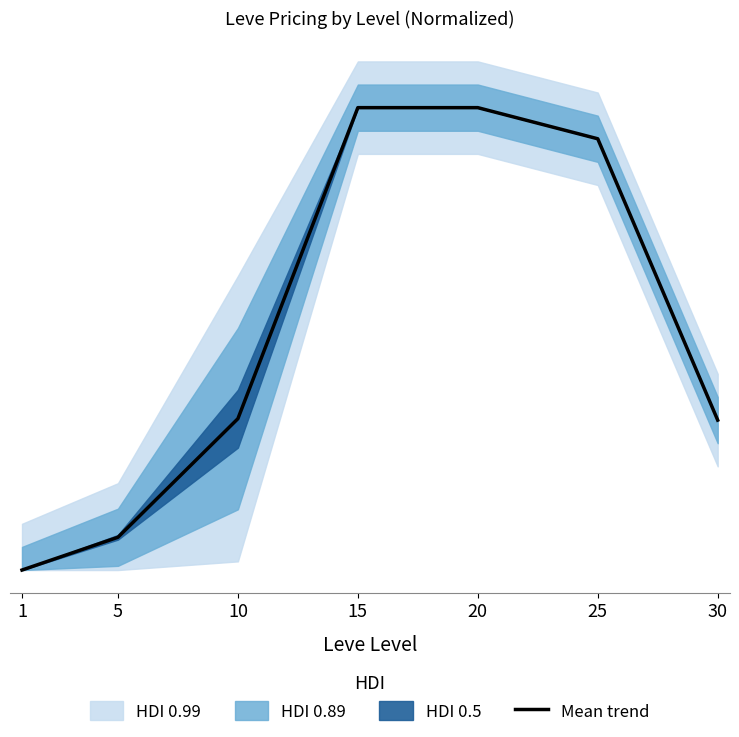

How many categories are shown in the chart?

7